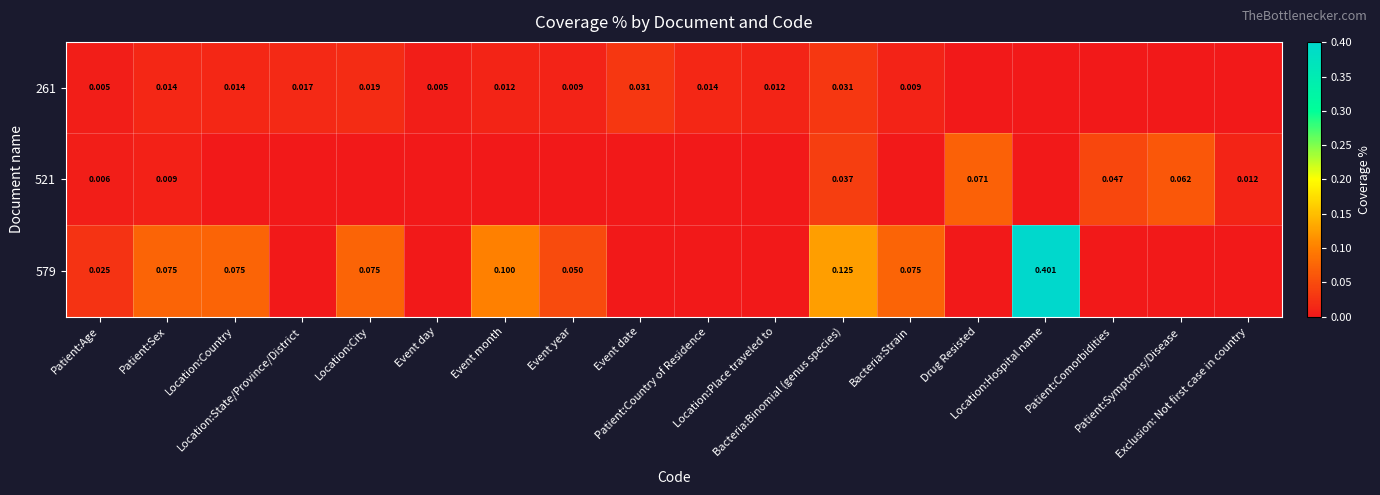

What is the difference between the maximum and minimum values in the 521 series?

0.1